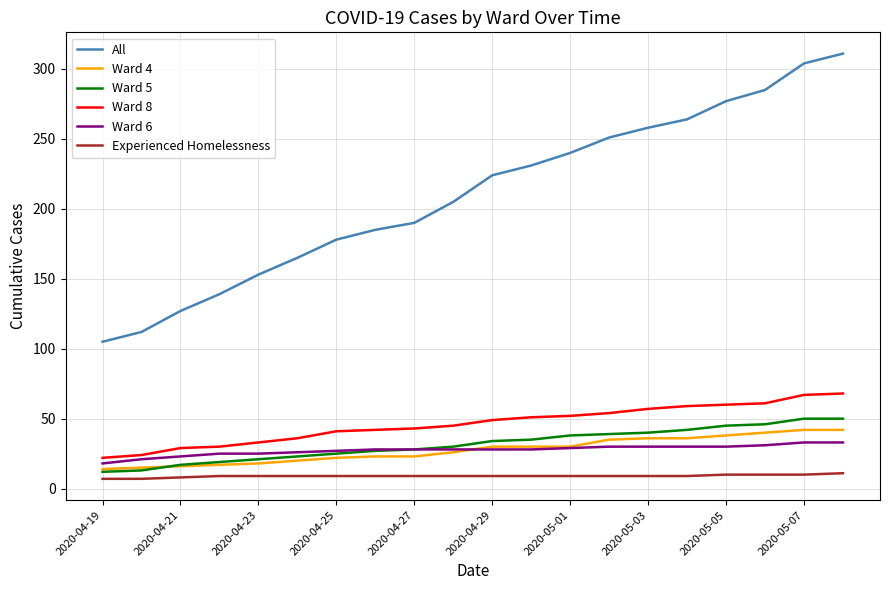

True or false: All and Ward 4 cross at least once.

False